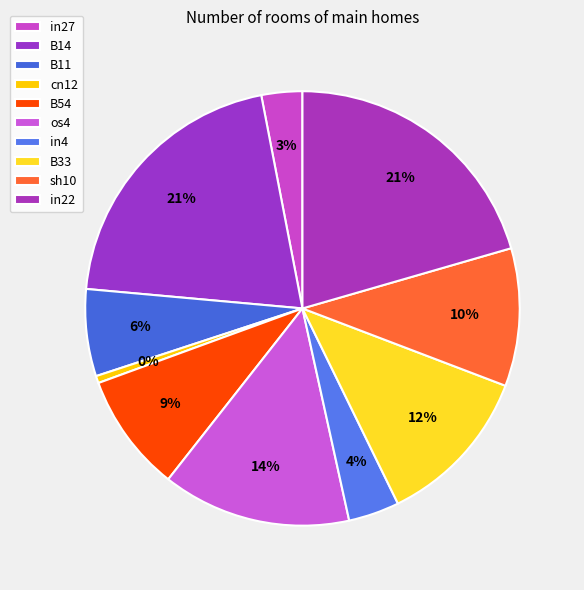

Is it true that sh10 is 10% of the pie?

True